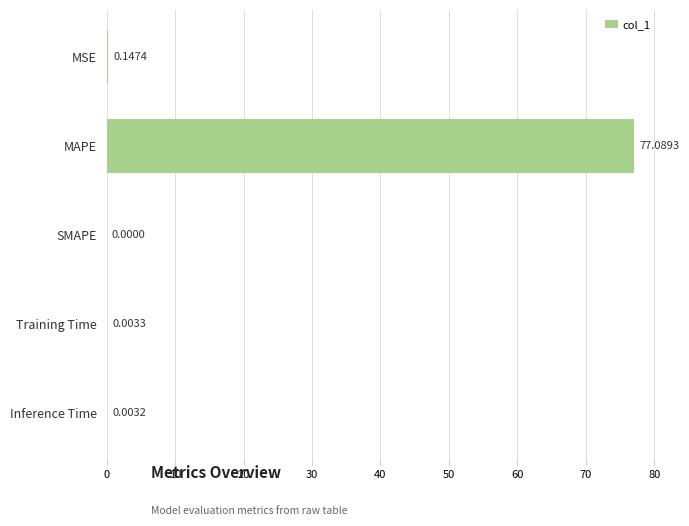

What is the sum of all values?

77.2